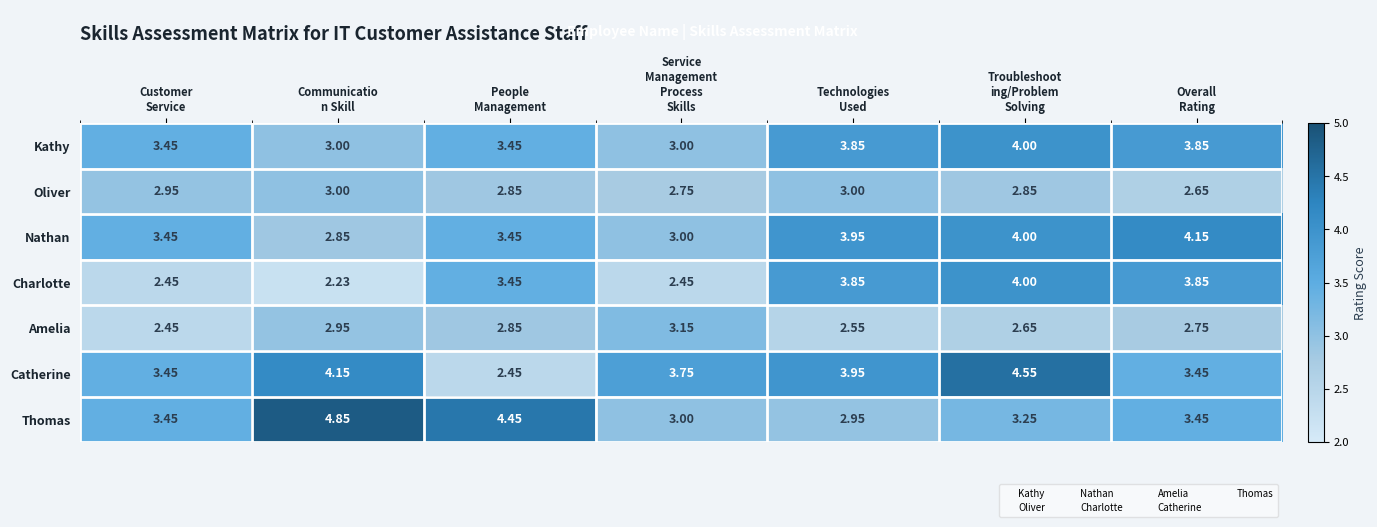

Which series has the largest total across all categories?

Catherine